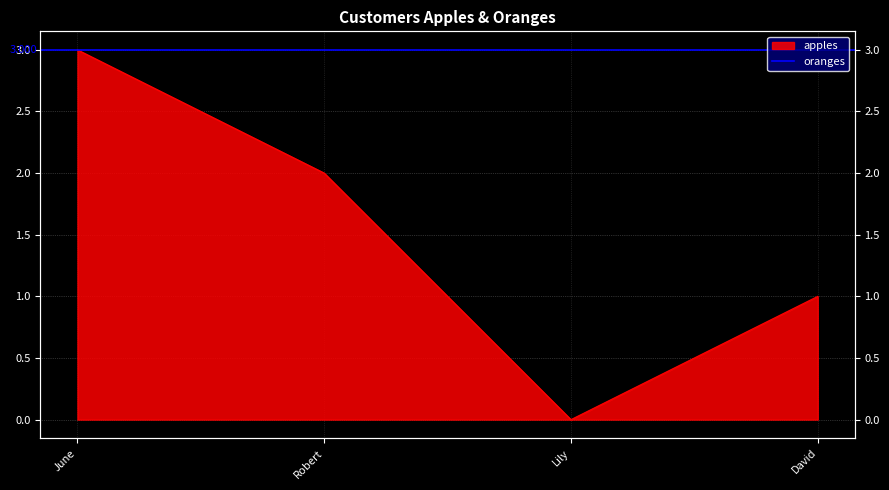

List the labels in order of value, largest first.

June, Robert, David, Lily